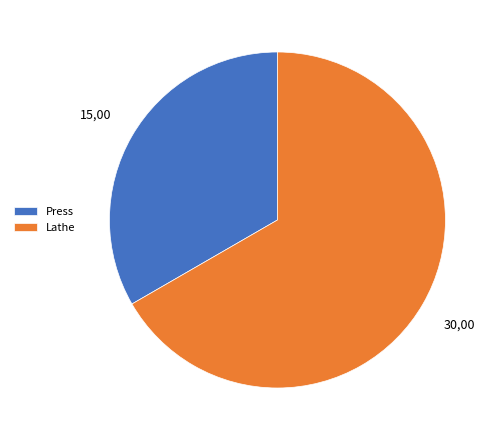

Rank the categories by value from lowest to highest.

Press, Lathe